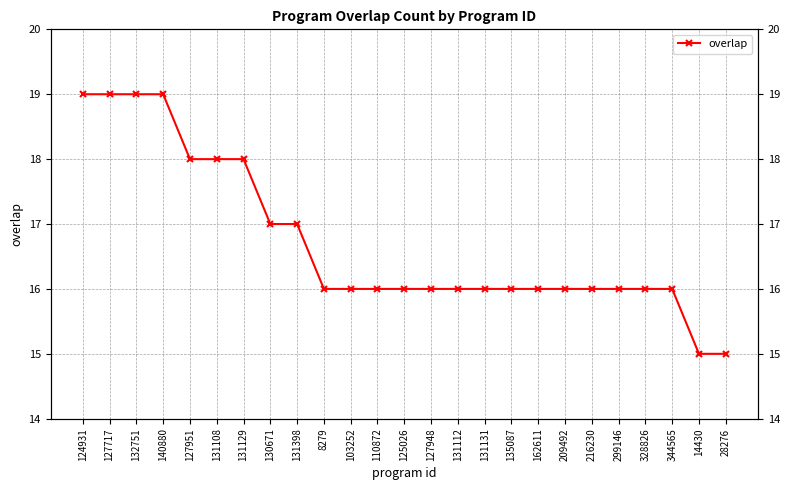

Is this an area chart (filled region under the line)?

No